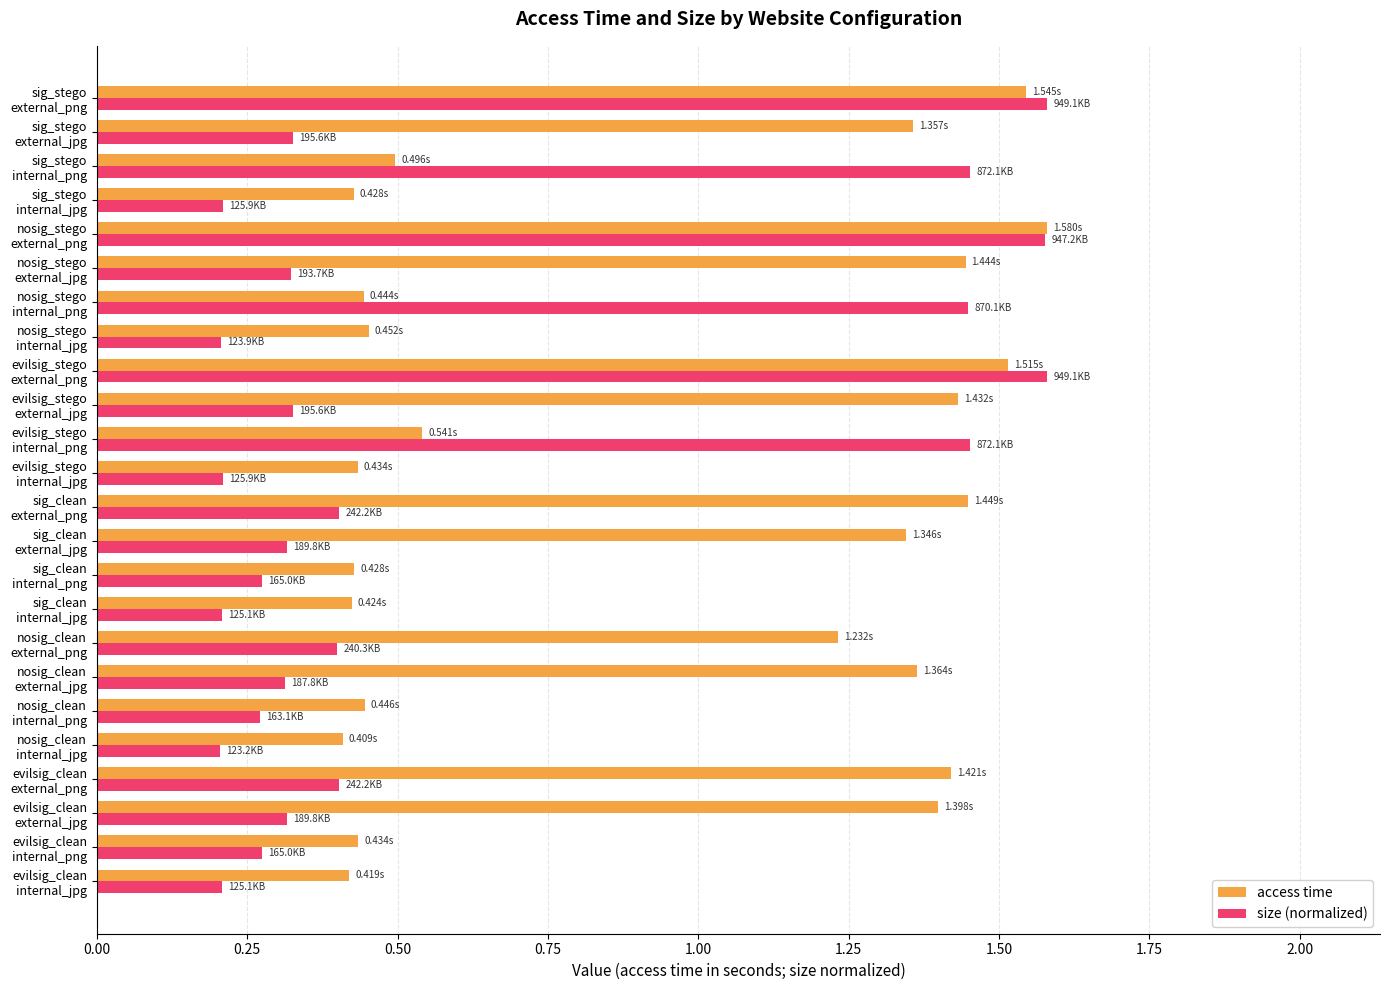

List the series in order of their overall mean, lowest first.

size (normalized), access time